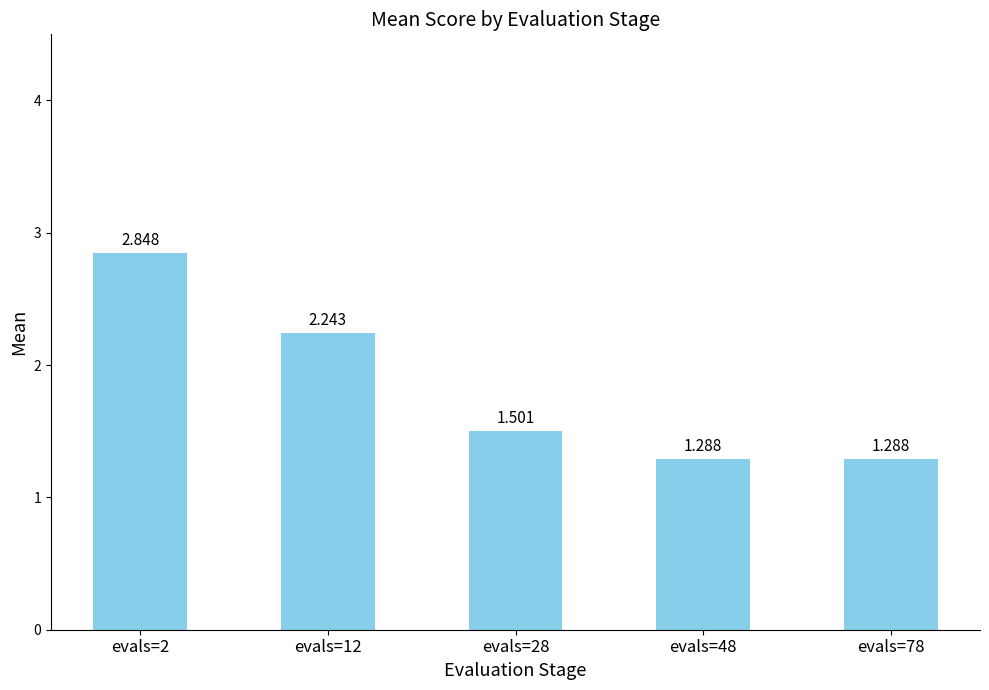

What is the average value?

1.8